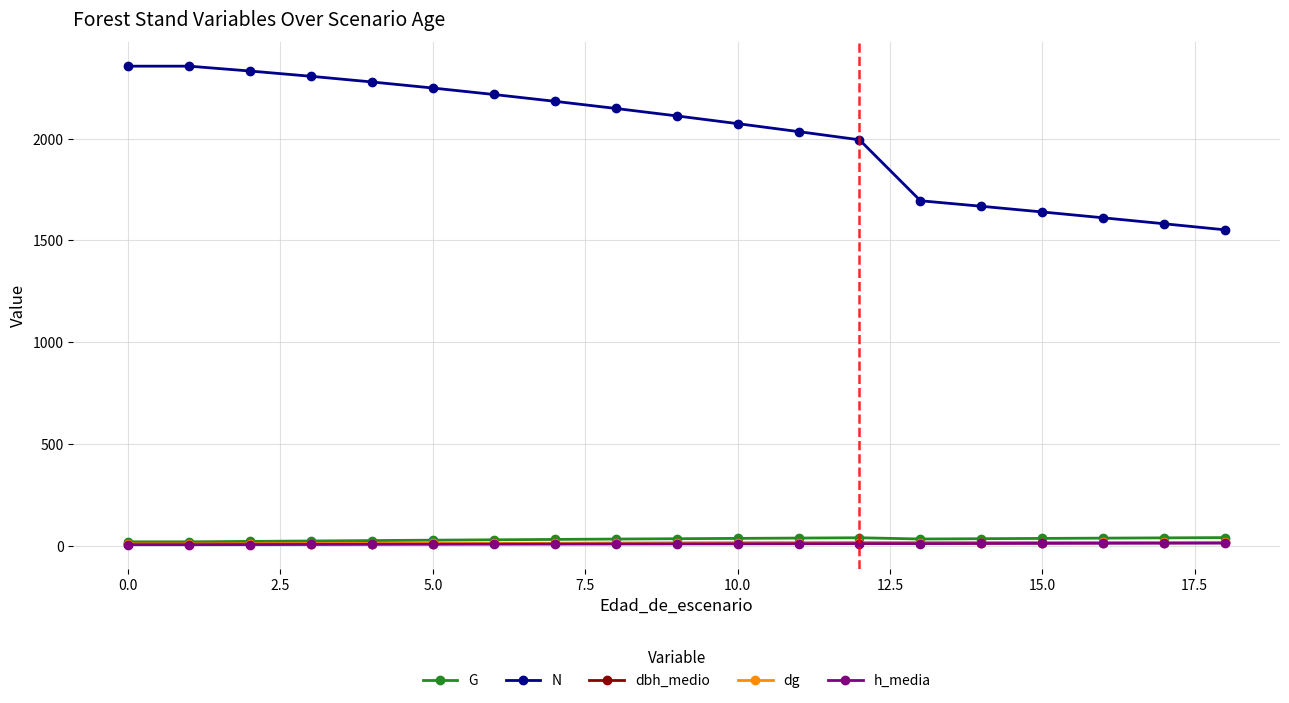

Does the chart display data point markers on the line(s)?

Yes